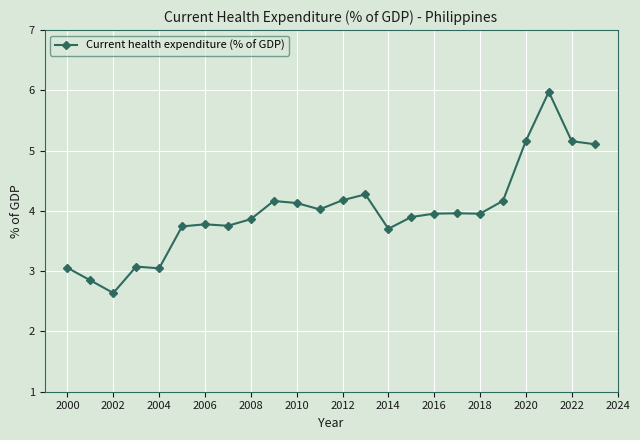

True or false: there are more than 0 points higher than both neighbors.

True